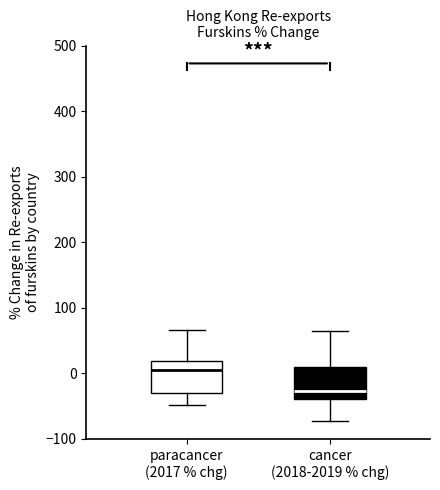

Reading left to right, read every box against the y-axis: the position of its median line, the range the box covers, and the ends of its whiskers. The values are not printed on the chart, so give them approximately, as read against the axis.

paracancer (2017 % chg): median 0, box -30 to 20, whiskers -50 to 70
cancer (2018-2019 % chg): median -30, box -40 to 10, whiskers -70 to 60